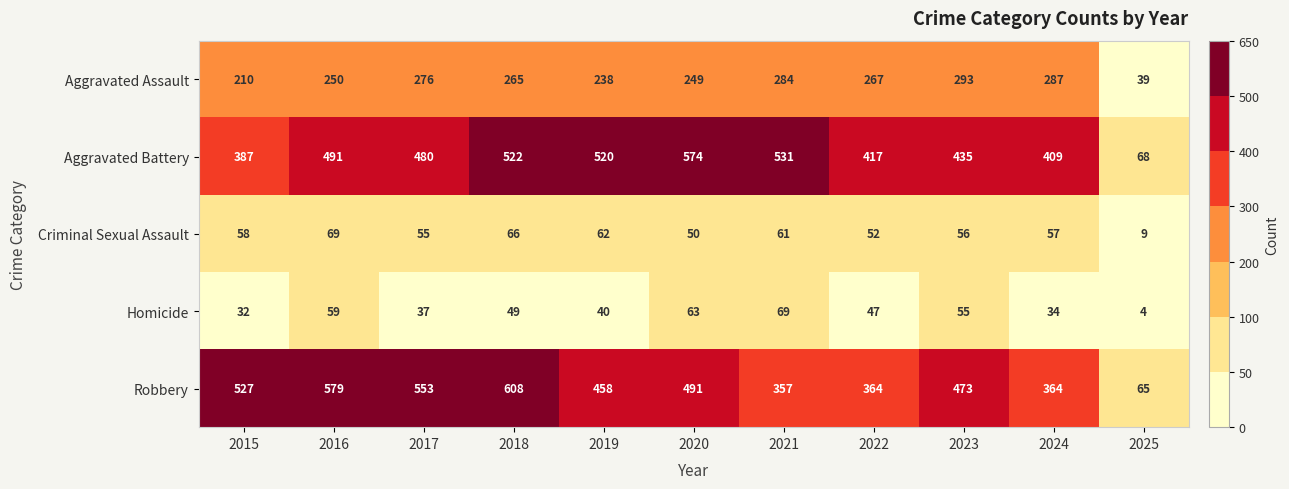

What is the difference between the second highest and second lowest values in the Aggravated Assault series?

77